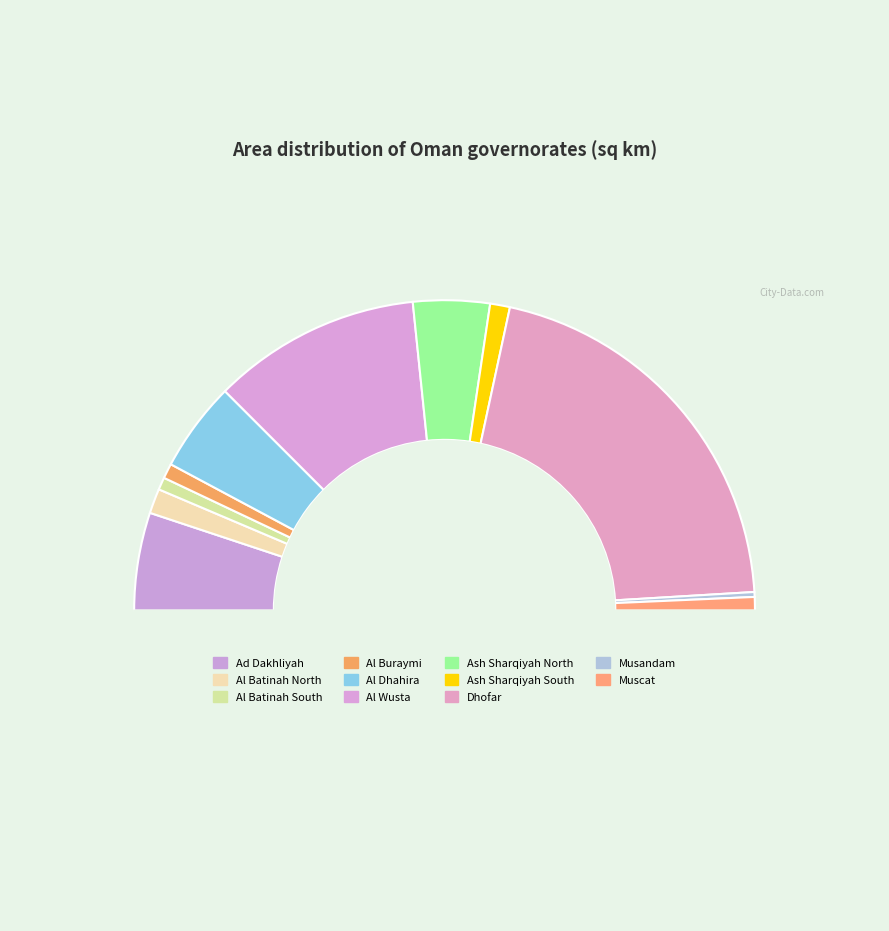

What is the smallest slice in the pie chart?

Musandam